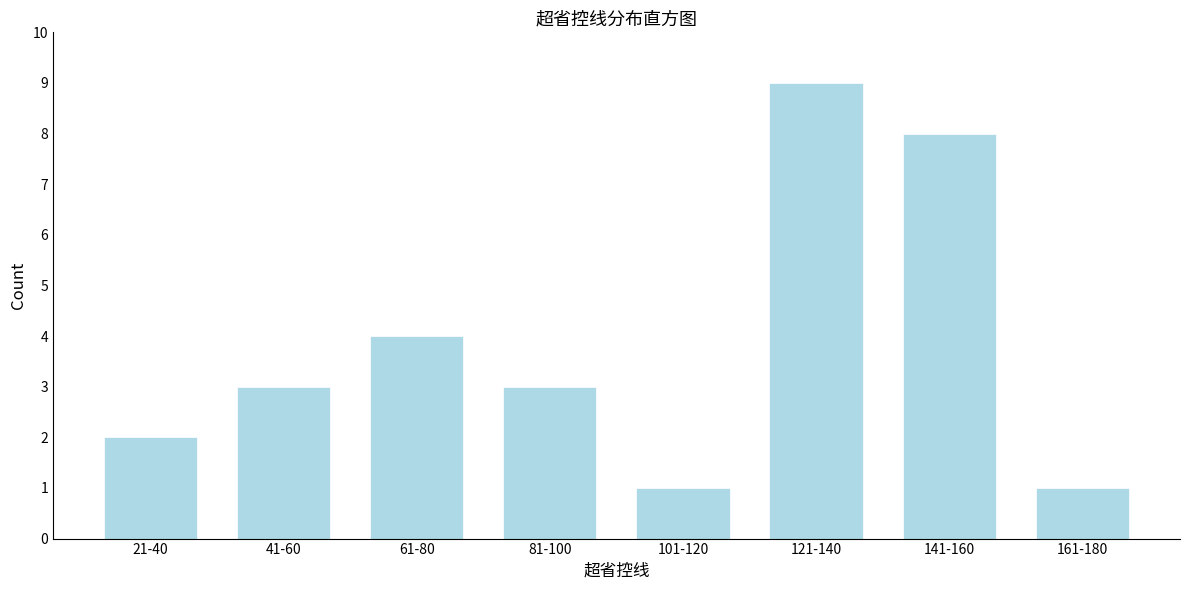

Reading right to left, what are all the values shown in this chart?

1	8	9	1	3	4	3	2